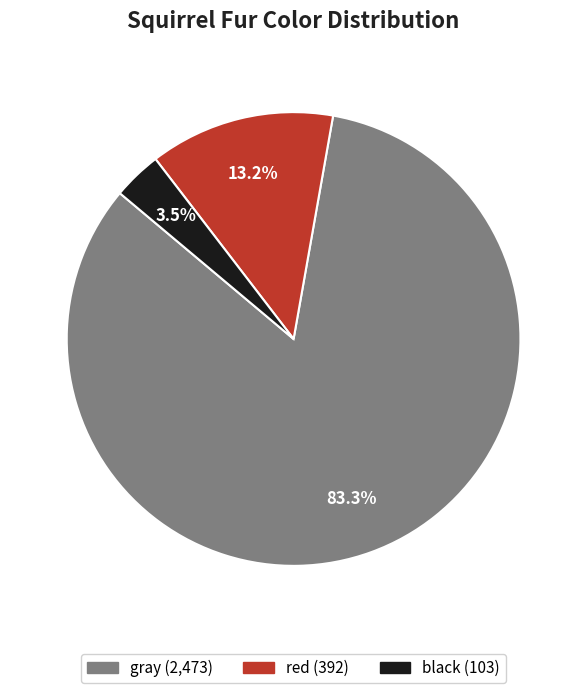

To the nearest percent, what is the combined percentage of red and black?

17%